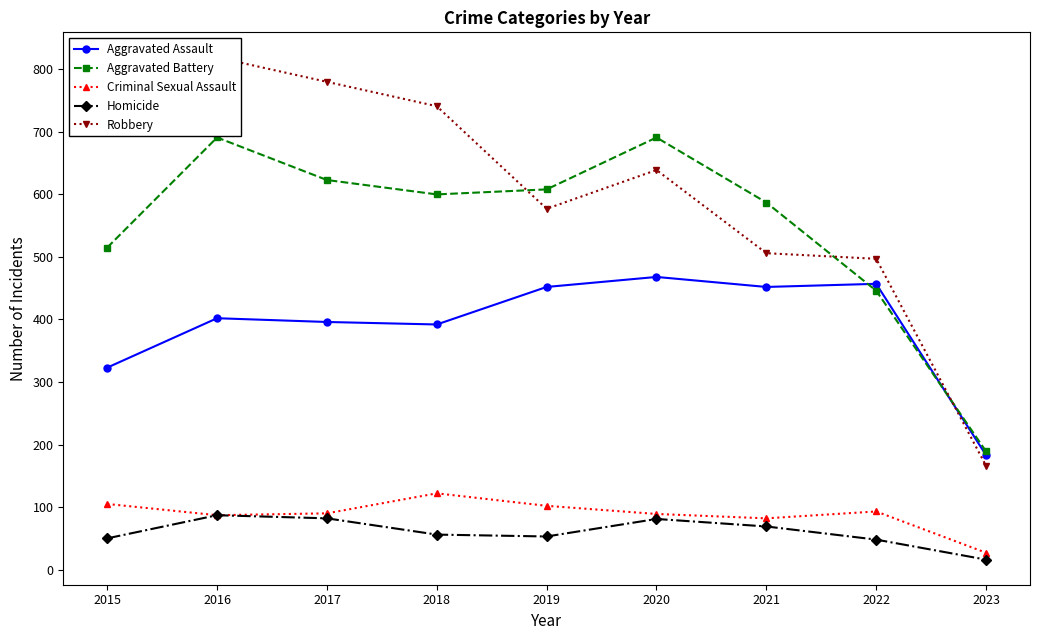

Rank the categories by Aggravated Battery value from lowest to highest.

2023, 2022, 2015, 2021, 2018, 2019, 2017, 2016, 2020